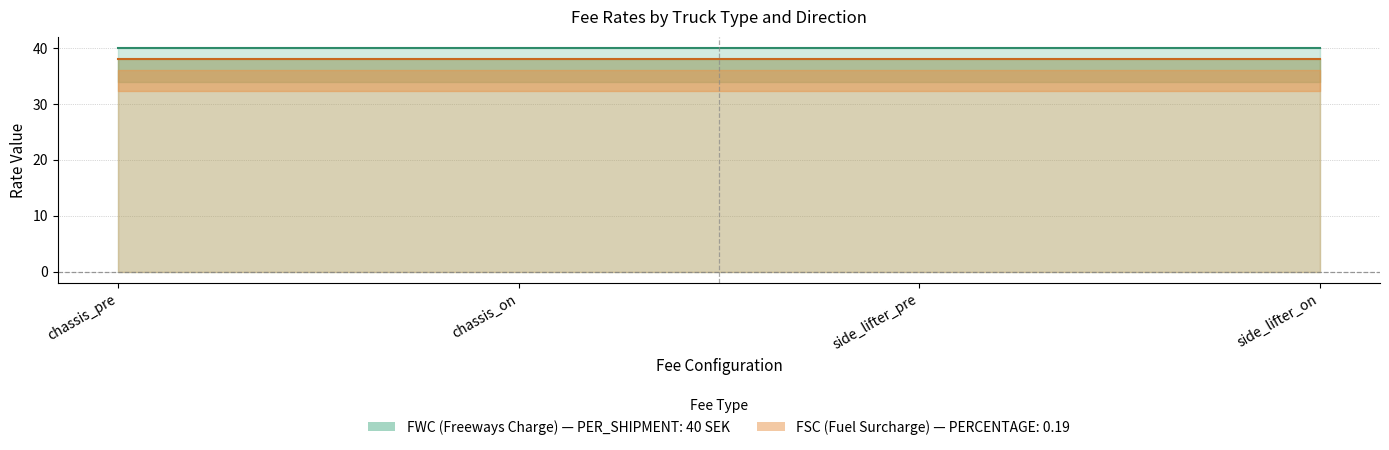

True or false: FSC_side_lifter and FWC_chassis cross at least once.

False